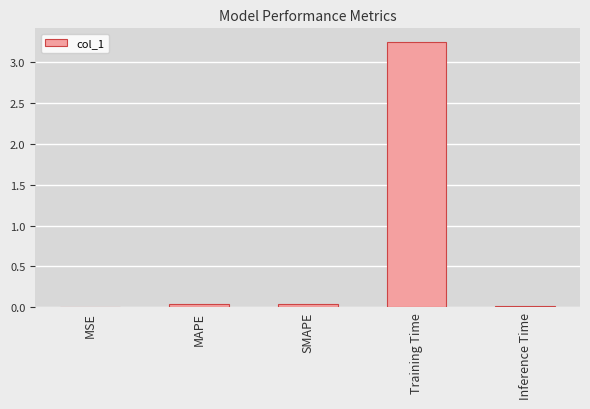

Are the bars horizontal?

No